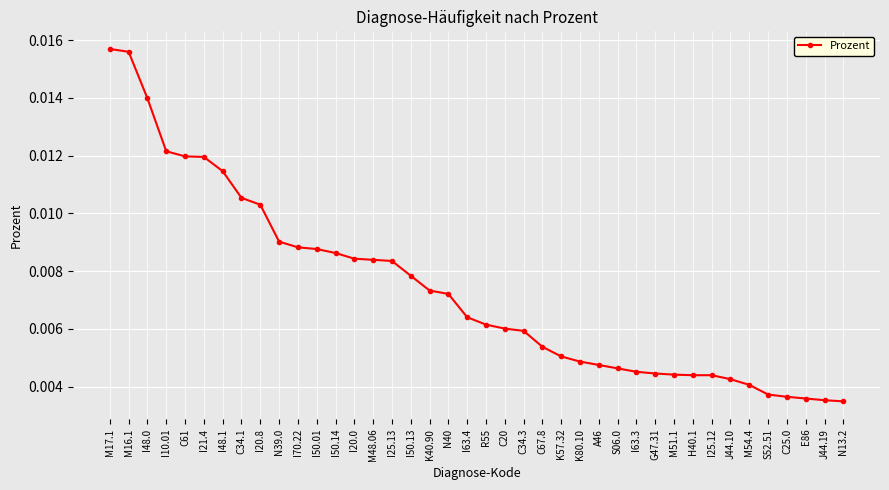

What is the sum of all values?

0.3